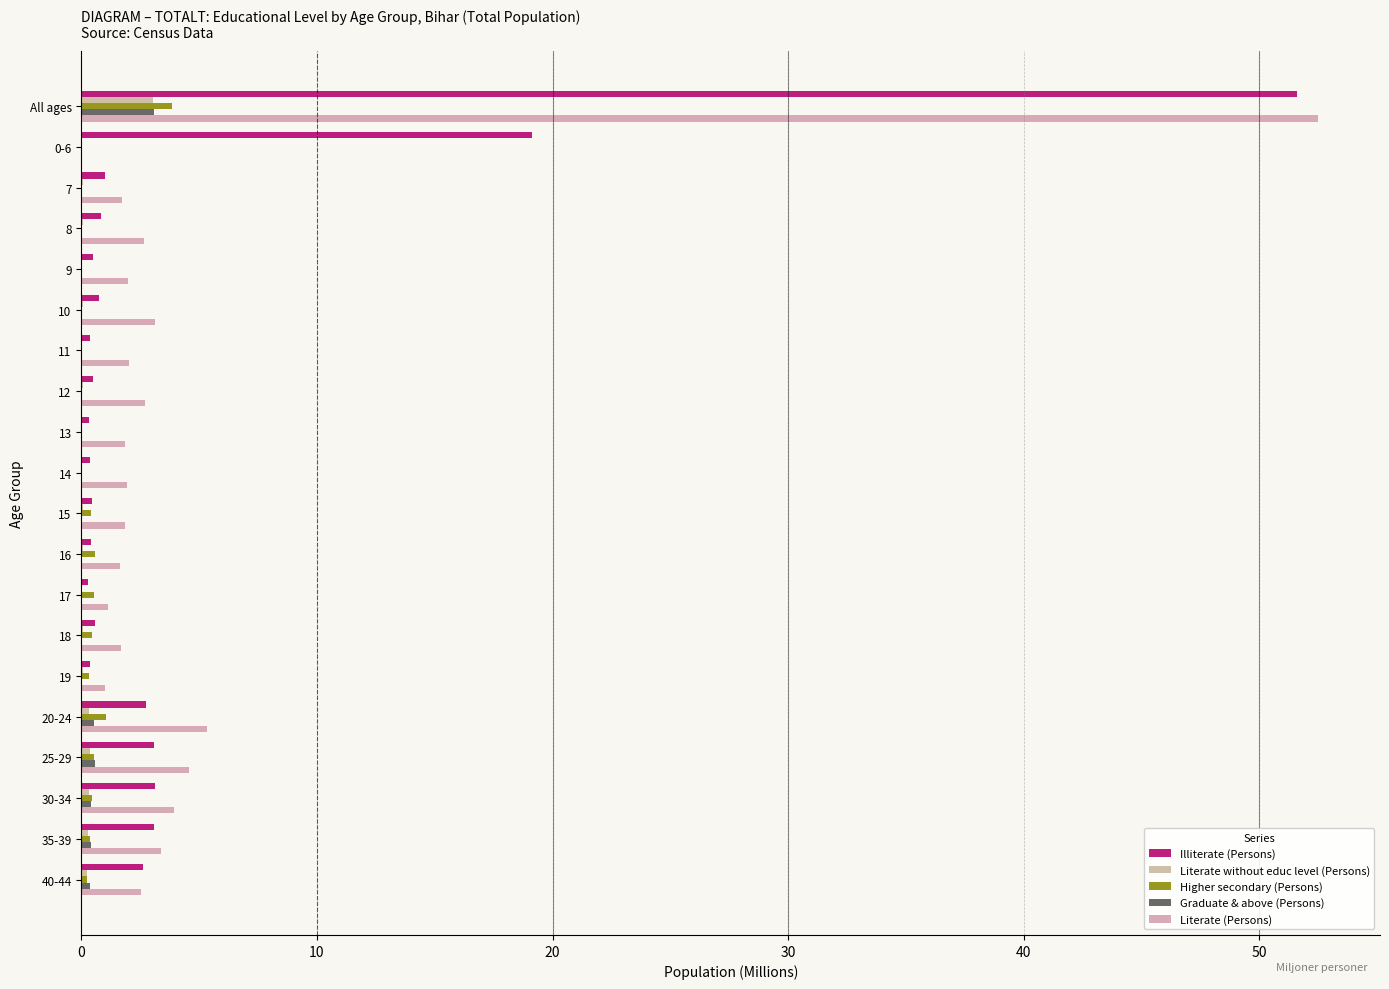

How many categories are shown in the chart?

20